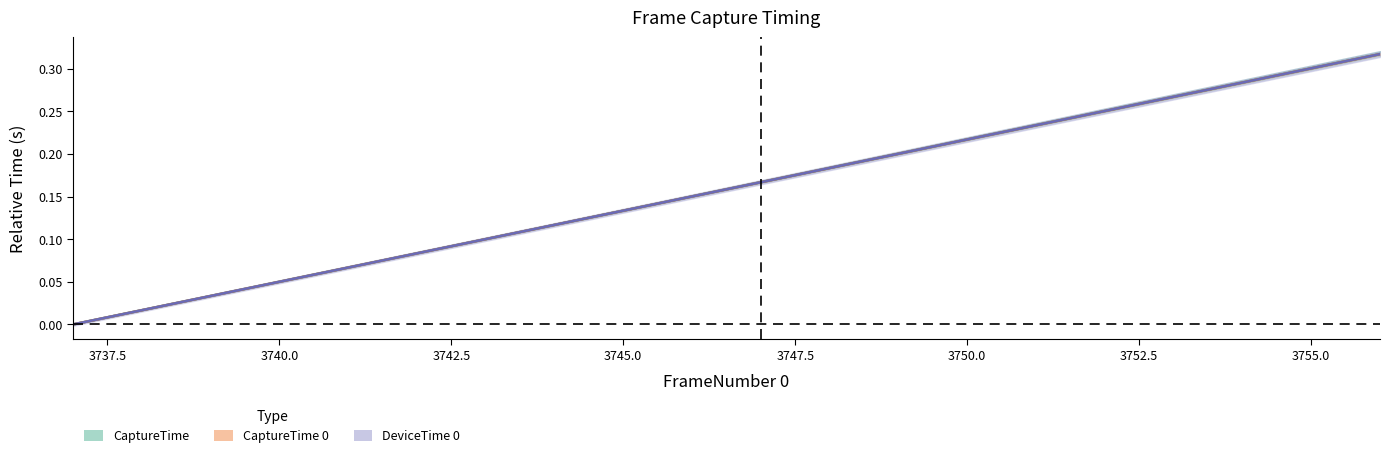

True or false: CaptureTime 0 and CaptureTime cross at least once.

False